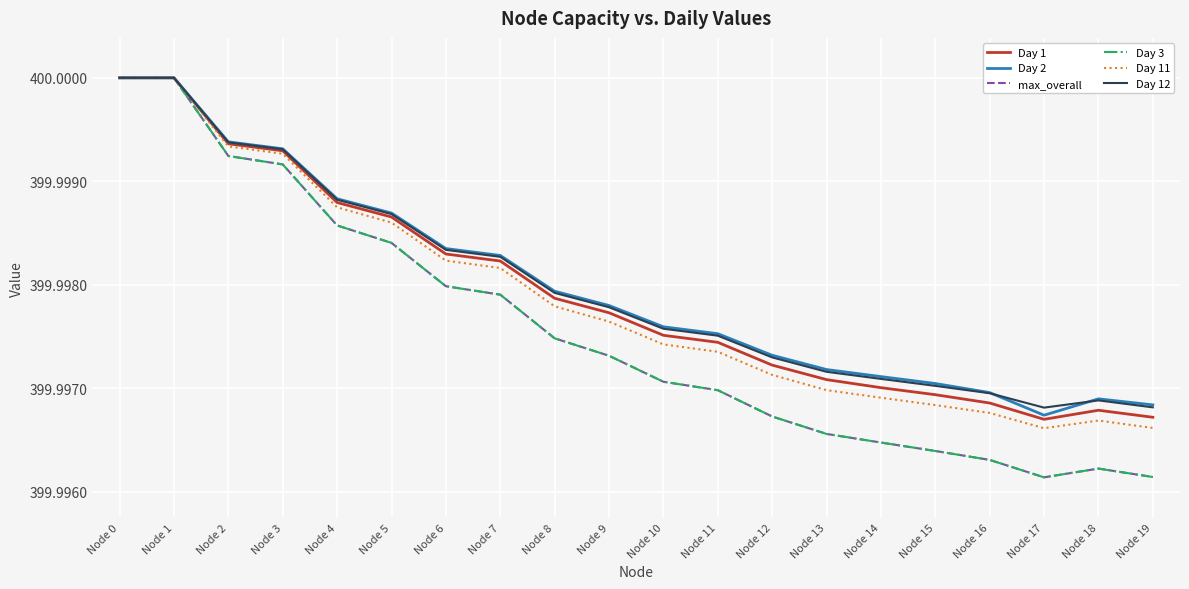

Rank the categories by Day 11 value from lowest to highest.

Node 17, Node 19, Node 18, Node 16, Node 15, Node 14, Node 13, Node 12, Node 11, Node 10, Node 9, Node 8, Node 7, Node 6, Node 5, Node 4, Node 3, Node 2, Node 0, Node 1